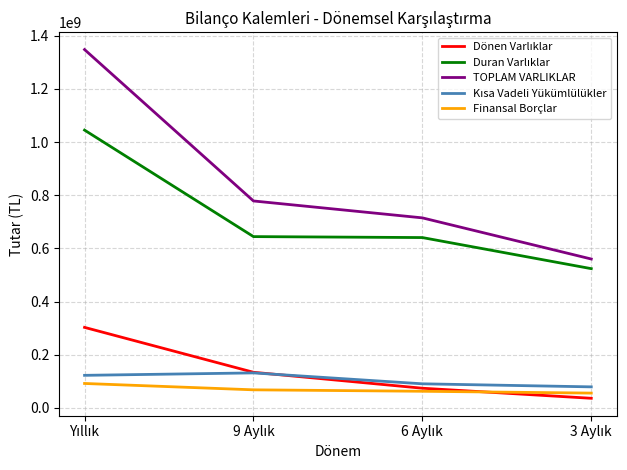

What is the smallest value displayed?

36250640